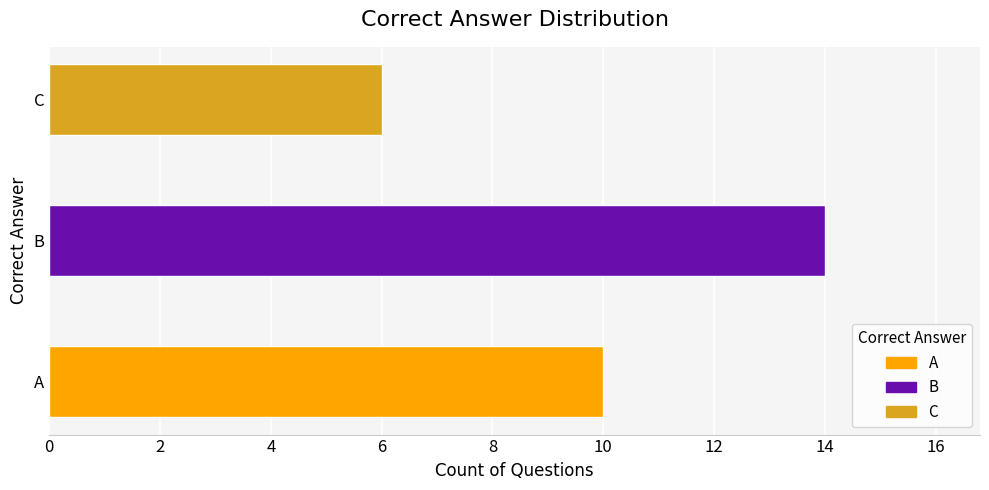

Where is the data nearest to the value 10?

A